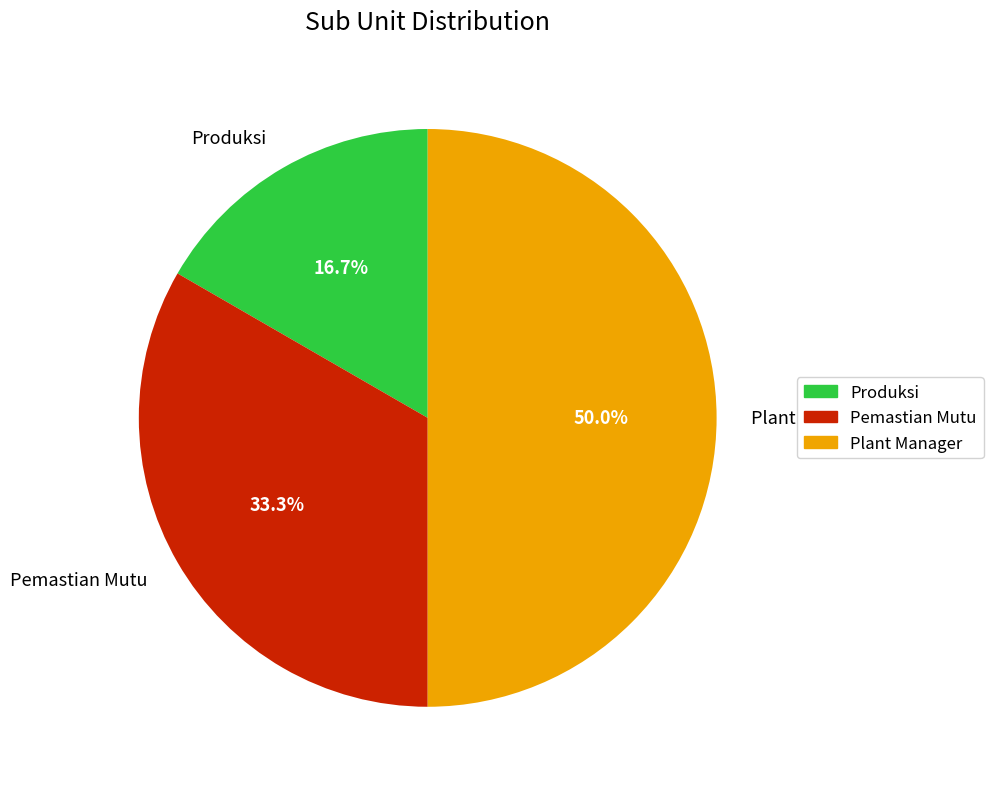

What is the ratio of the value at Produksi to the value at Pemastian Mutu?

0.5